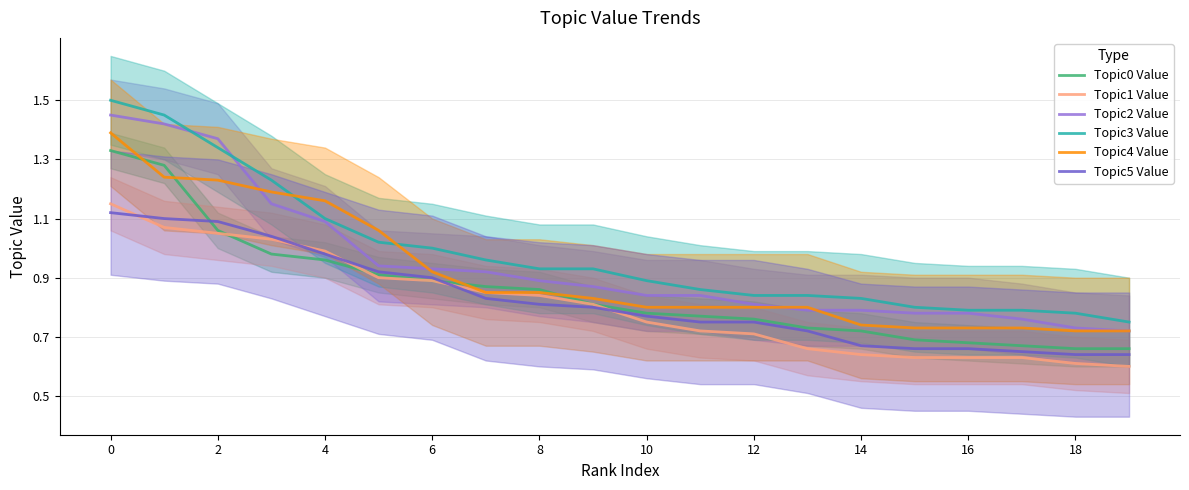

What is the maximum value shown in the chart?

1.5